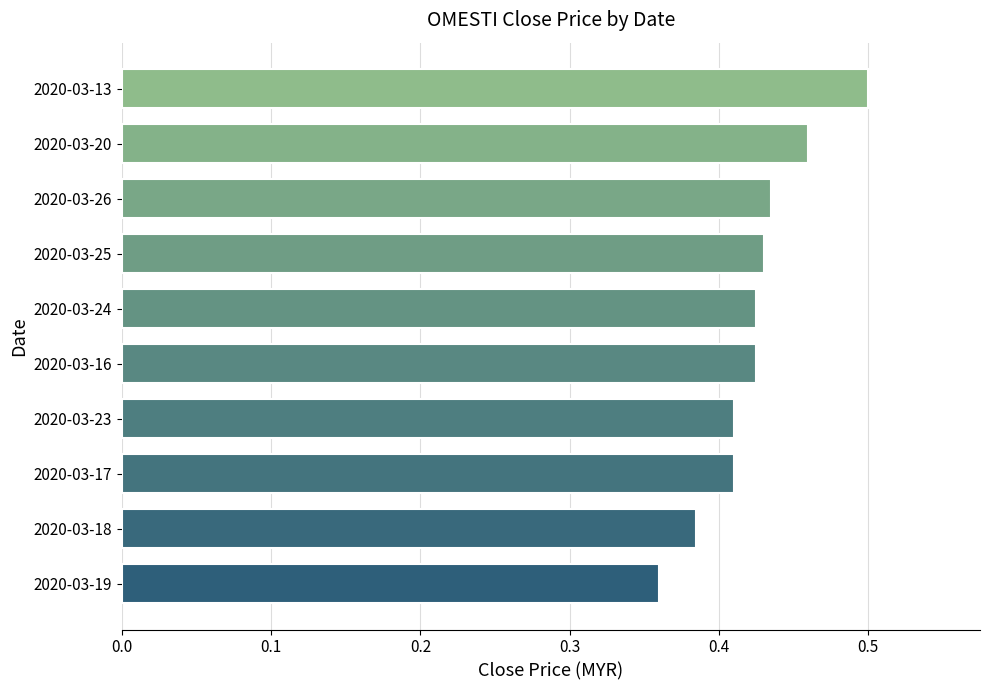

How many values are between 0 and 1?

10